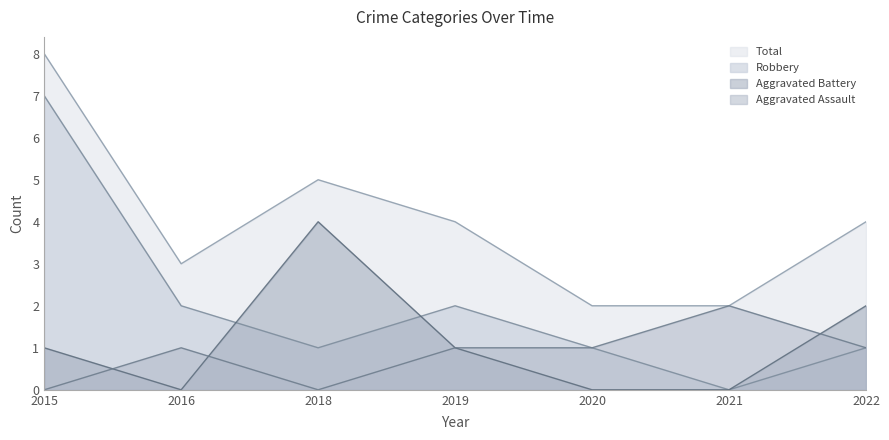

Rank the categories by Robbery value from highest to lowest.

2015, 2016, 2019, 2018, 2020, 2022, 2021